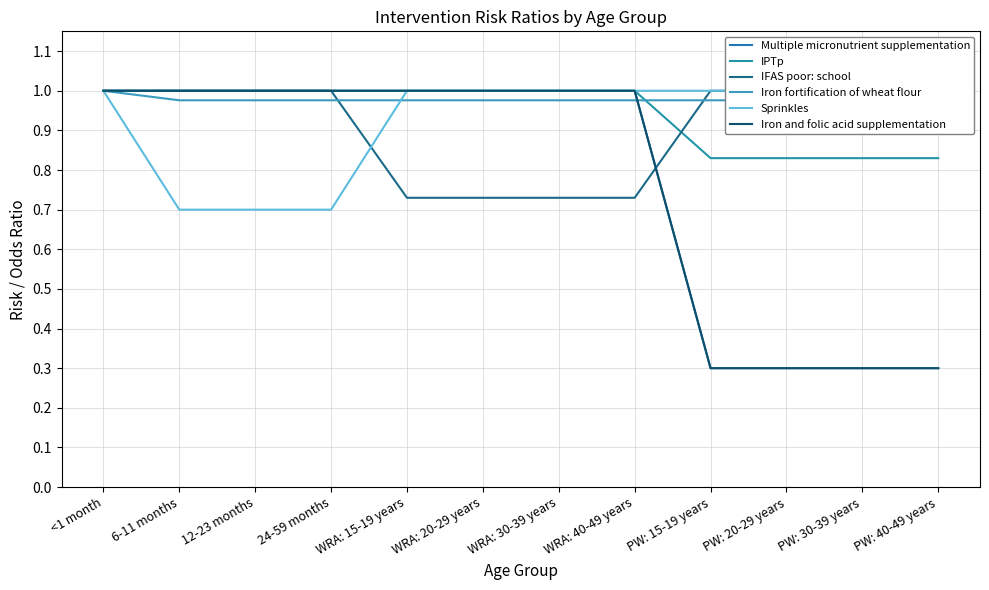

What is the sum of the Multiple micronutrient supplementation values at WRA: 20-29 years and 6-11 months?

2.0